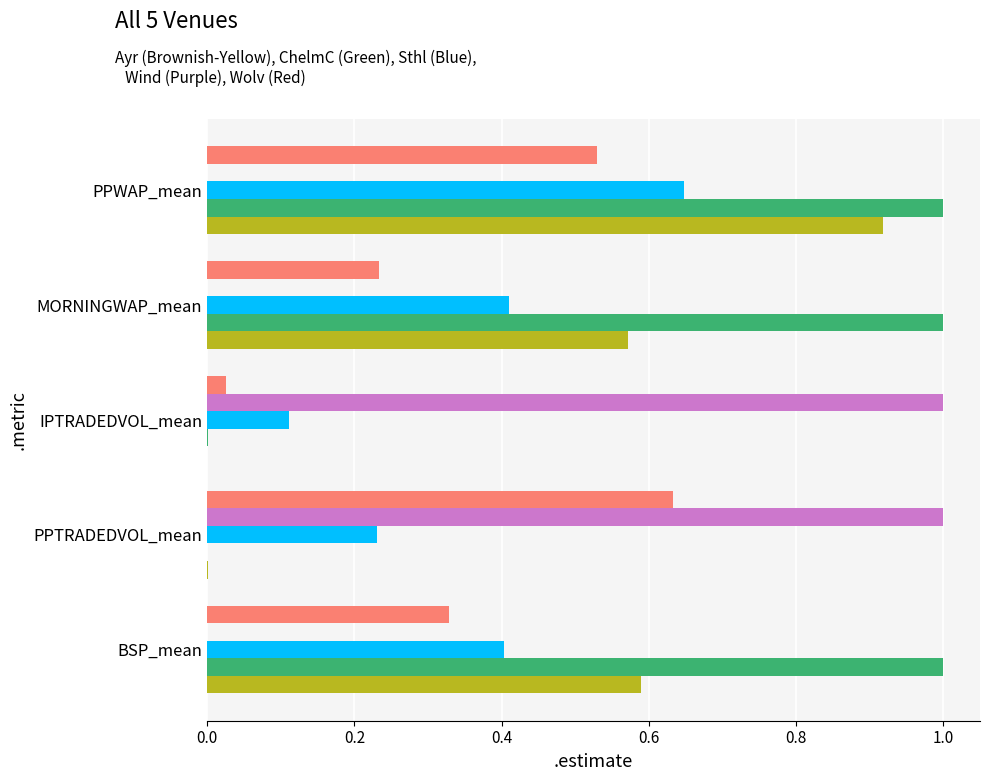

At which category is the sum across all series the highest?

PPWAP_mean